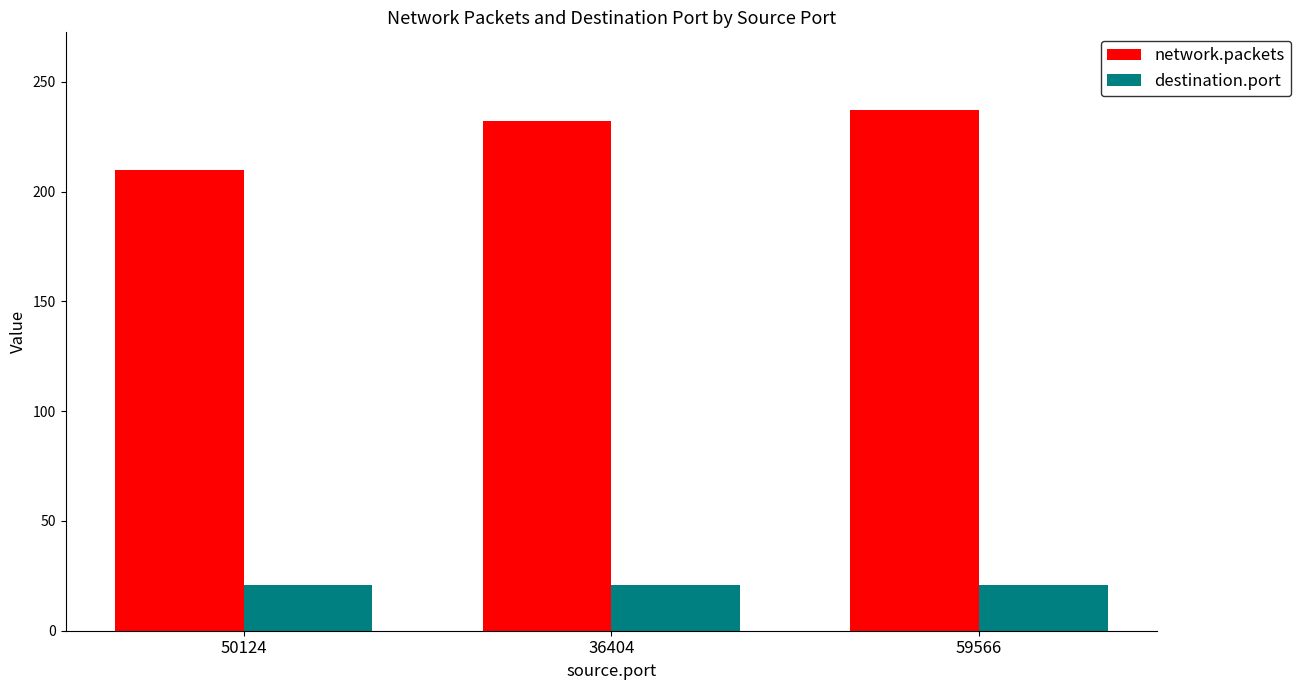

Rank the series by their maximum value, from lowest to highest.

destination.port, network.packets